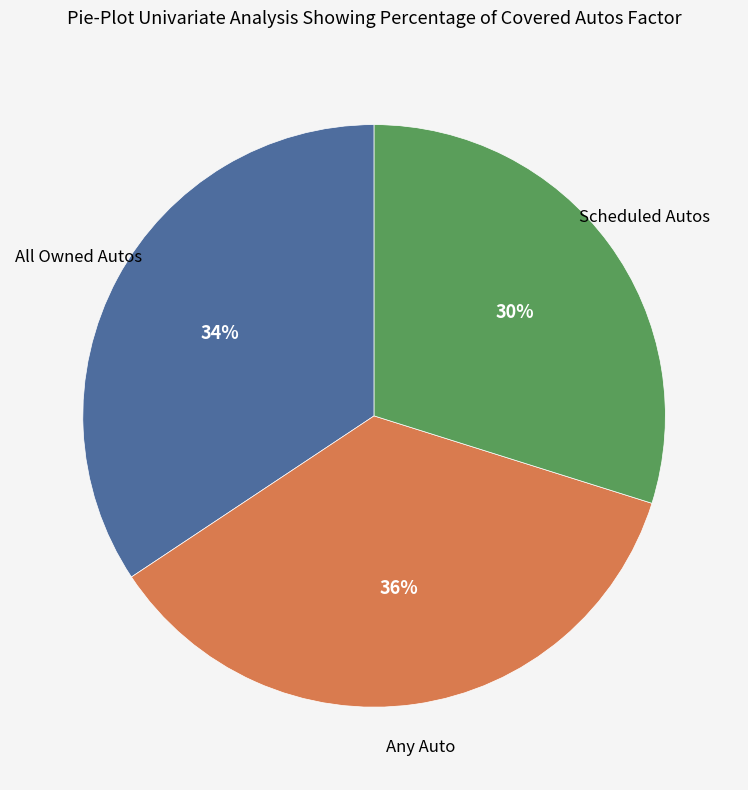

Does any single category account for the majority?

No